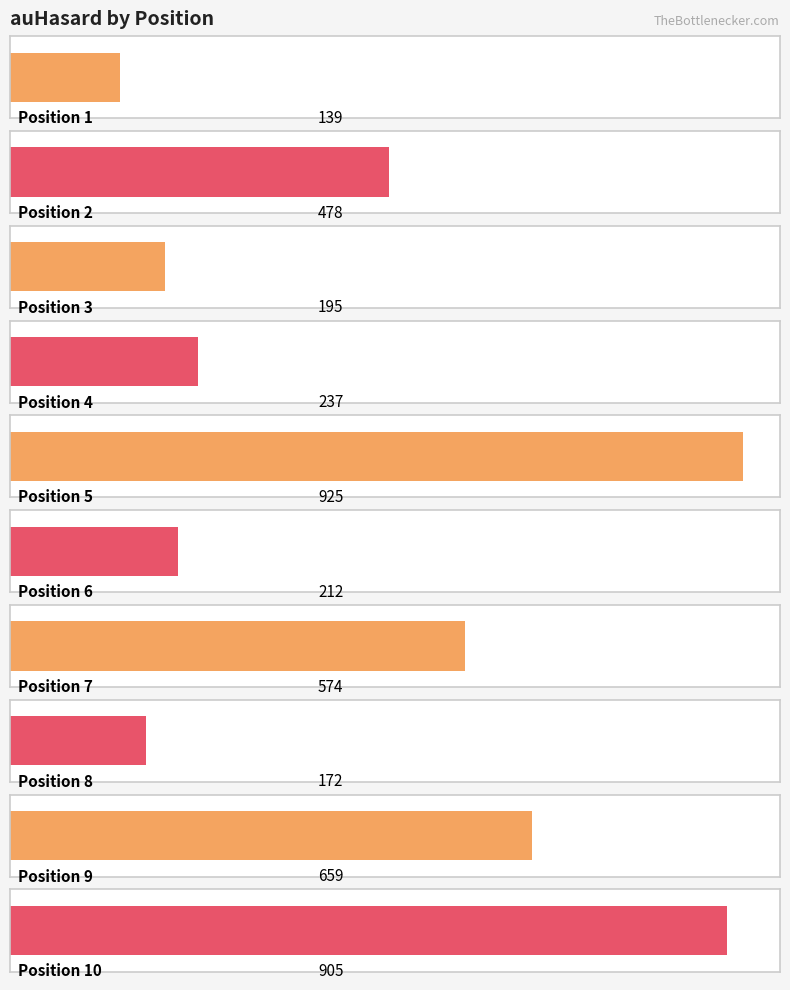

How many bars are there in total?

10